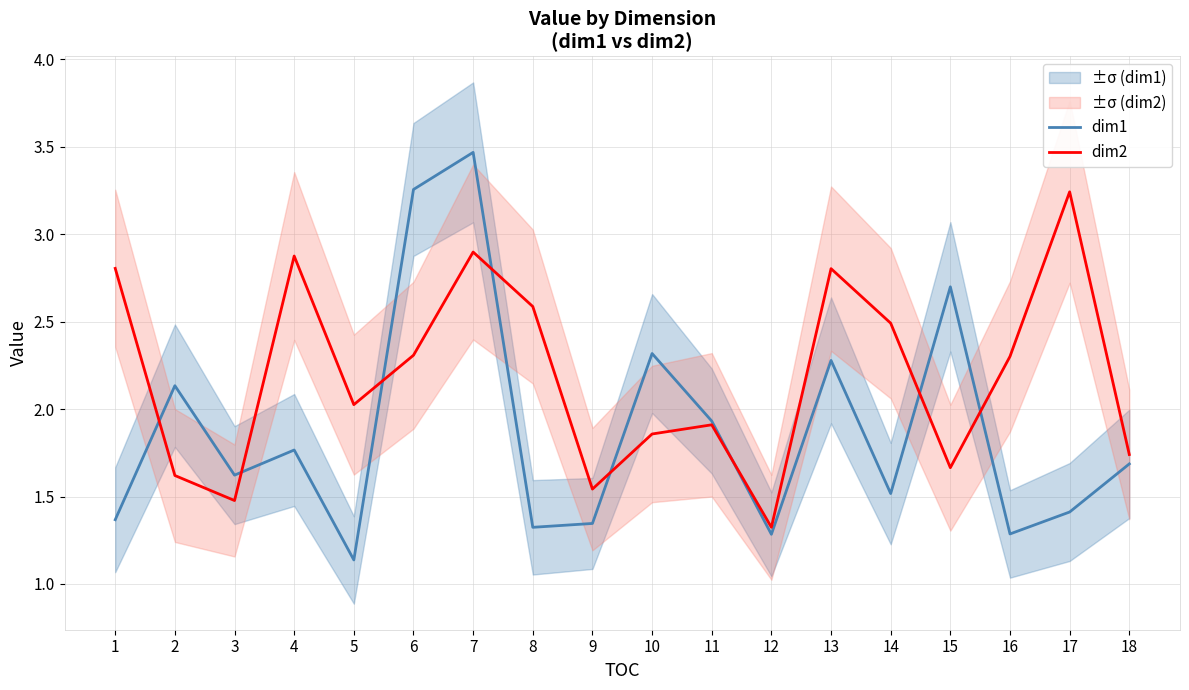

Does the chart have visible grid lines?

Yes